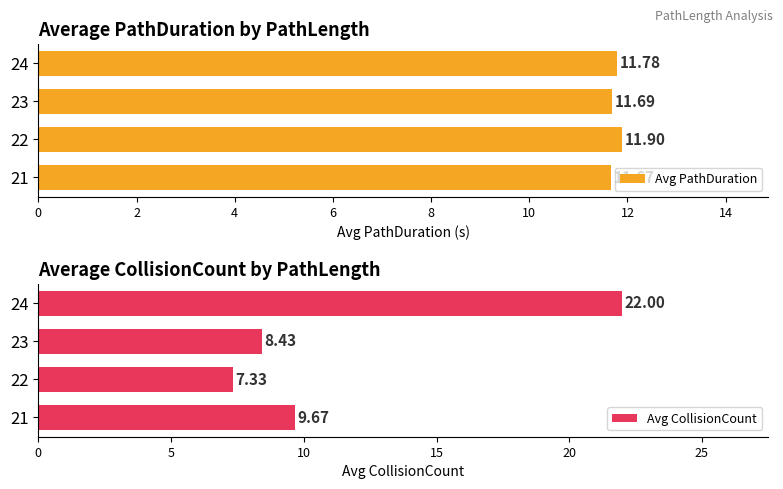

How many series are shown in this chart?

2